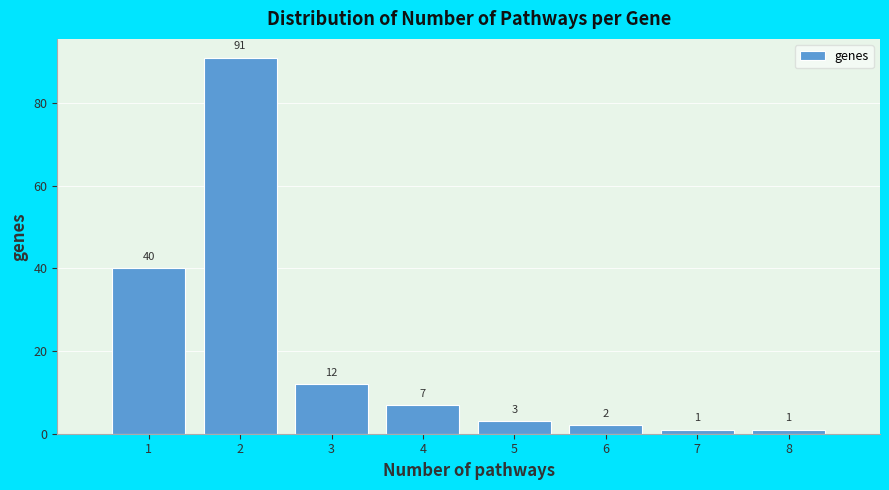

Reading right to left, list all the values displayed in this chart.

8=1	7=1	6=2	5=3	4=7	3=12	2=91	1=40